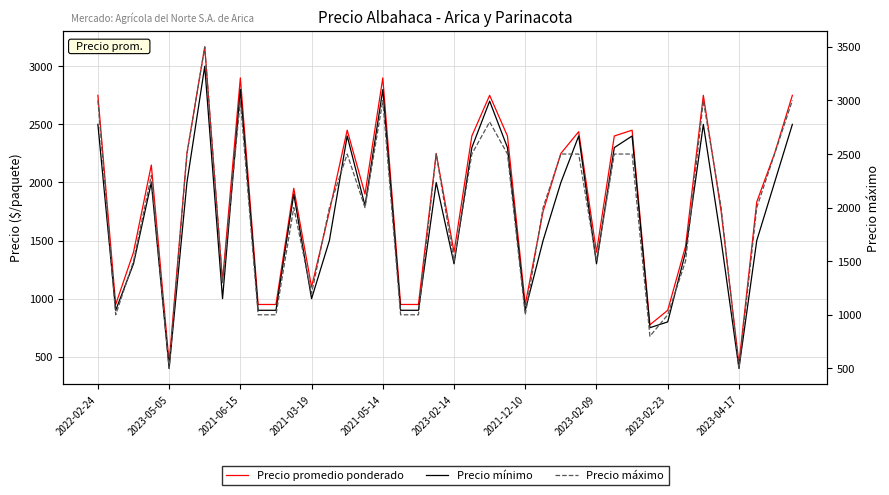

The value of Precio máximo at 2021-06-15 is 2595. True or false?

False